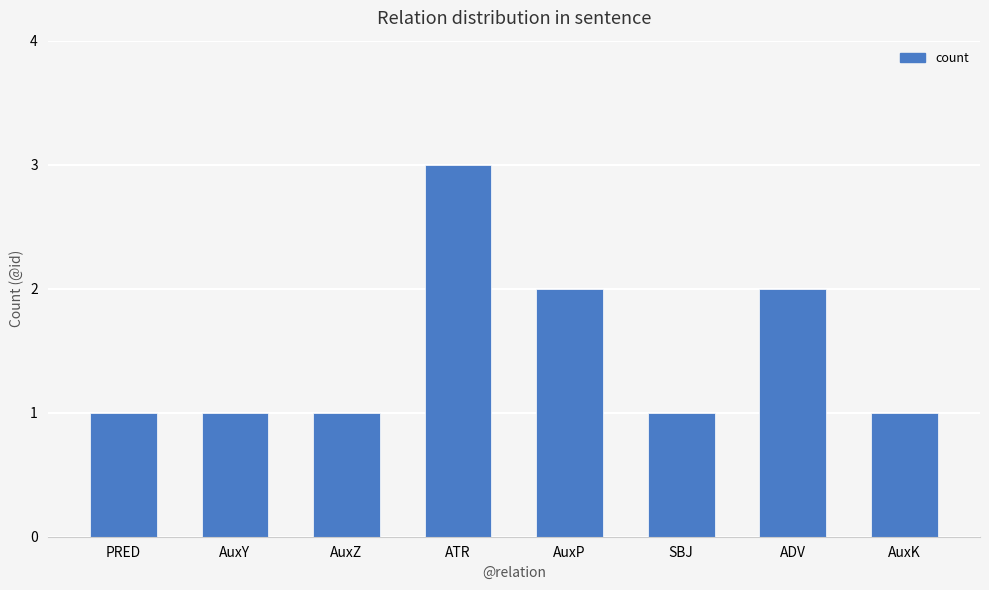

Is it true that the value at SBJ is 1?

True